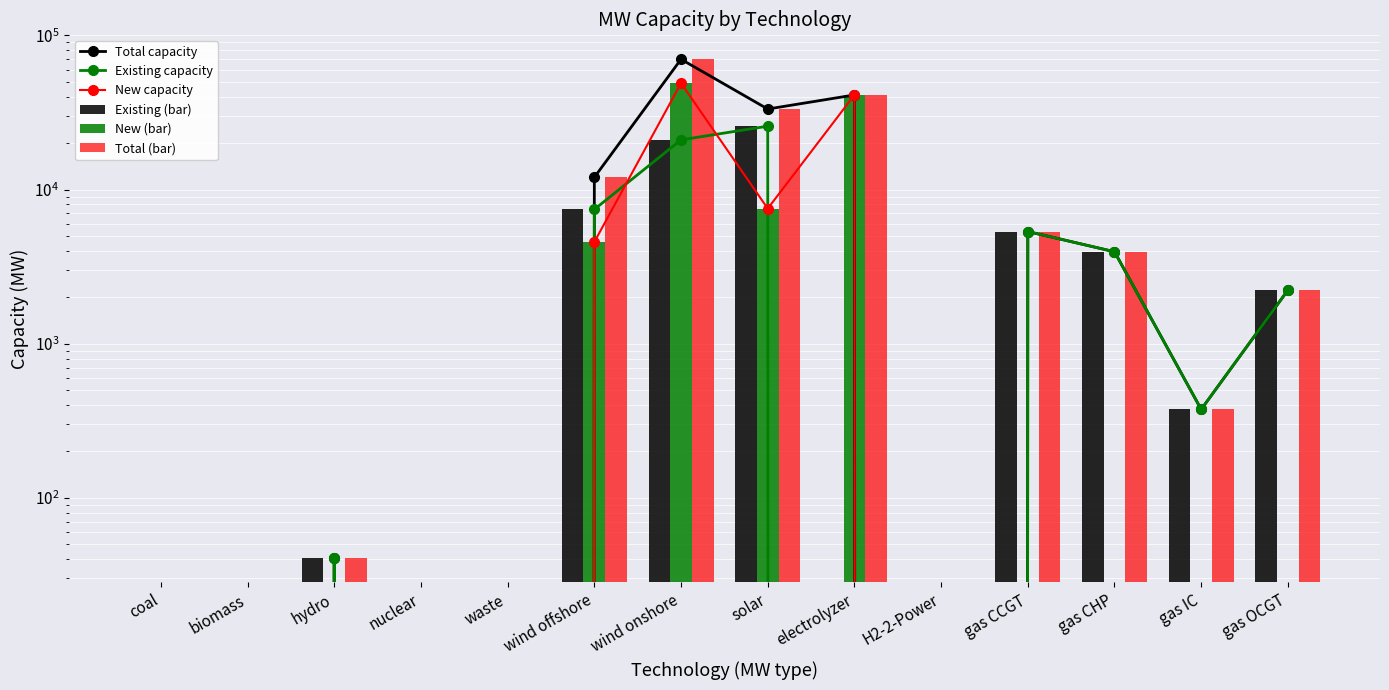

List the labels in order of New capacity value, largest first.

wind onshore, electrolyzer, solar, wind offshore, coal, biomass, hydro, nuclear, waste, H2-2-Power, gas CCGT, gas CHP, gas IC, gas OCGT